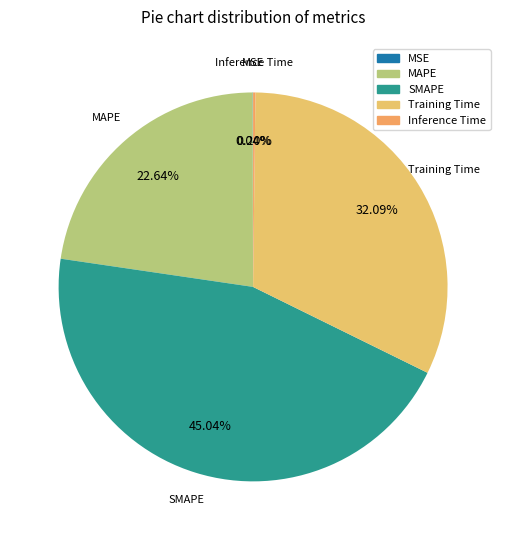

Is there a majority slice in this chart?

No